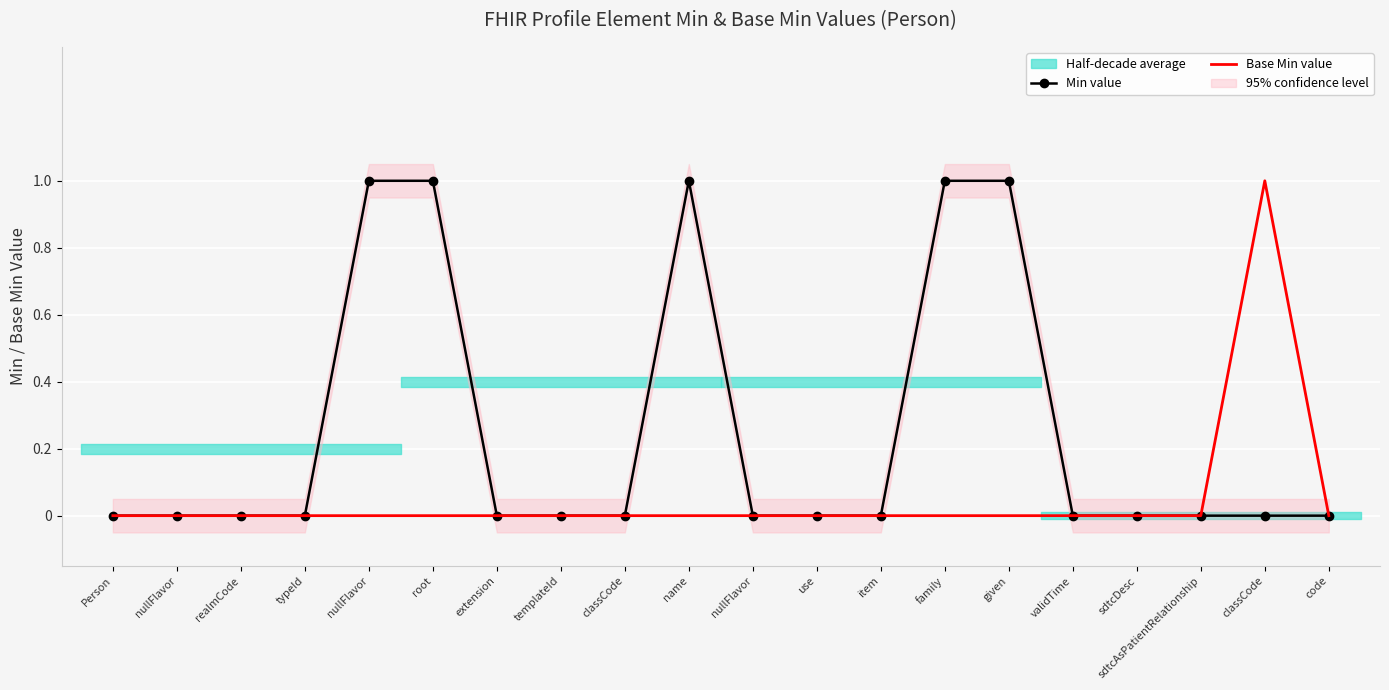

Between nullFlavor and realmCode, which is larger?

nullFlavor